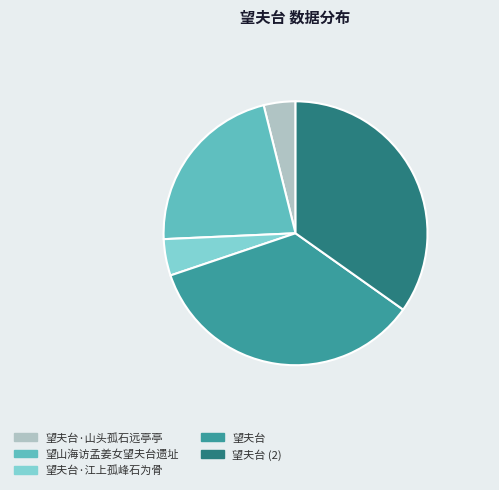

Is 望夫台 the majority of the pie?

No